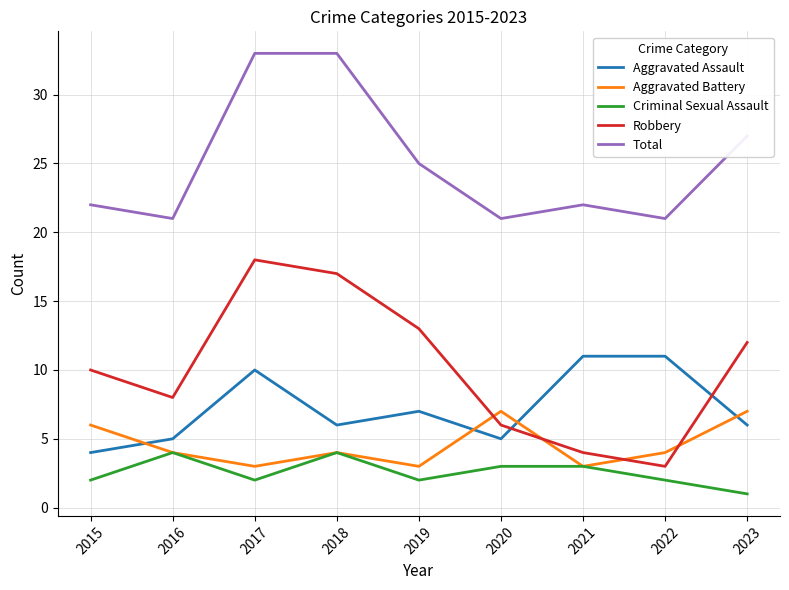

Read the Total value at 2023, to the nearest 5.

25